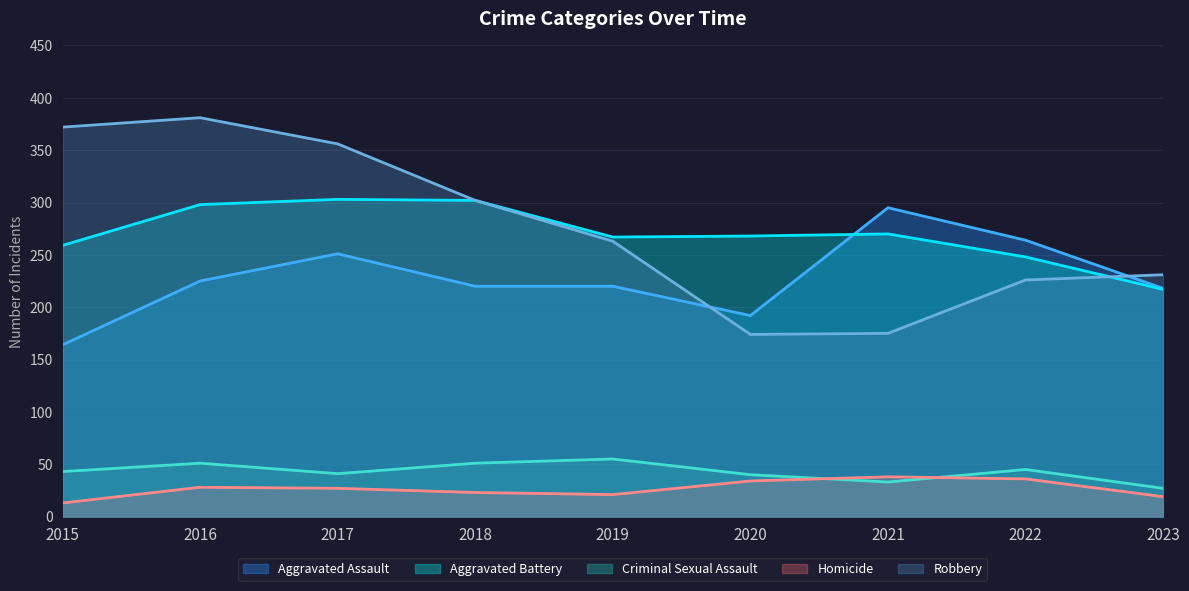

Which label corresponds to the smallest value in the chart?

2015